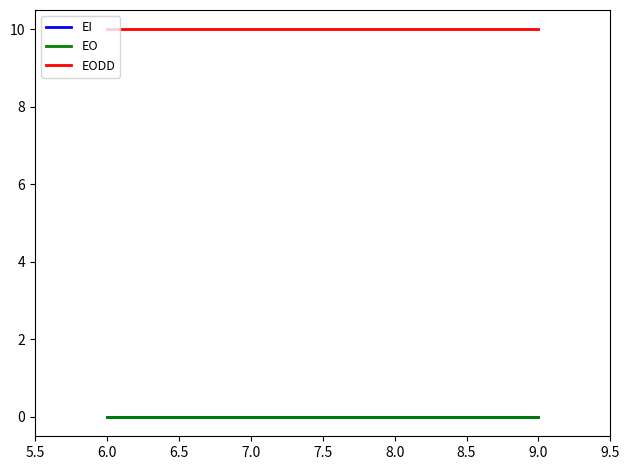

Which series has the widest spread of values?

EI